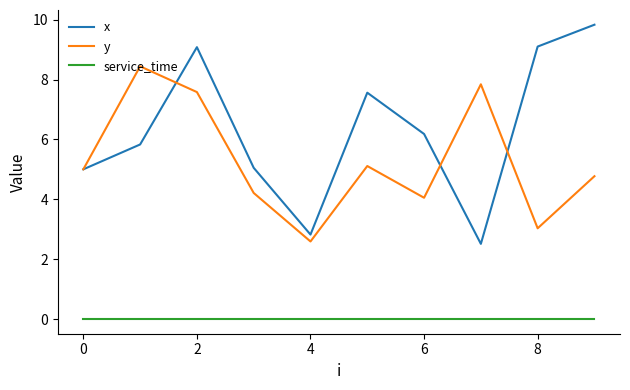

Which series has the widest spread of values?

x